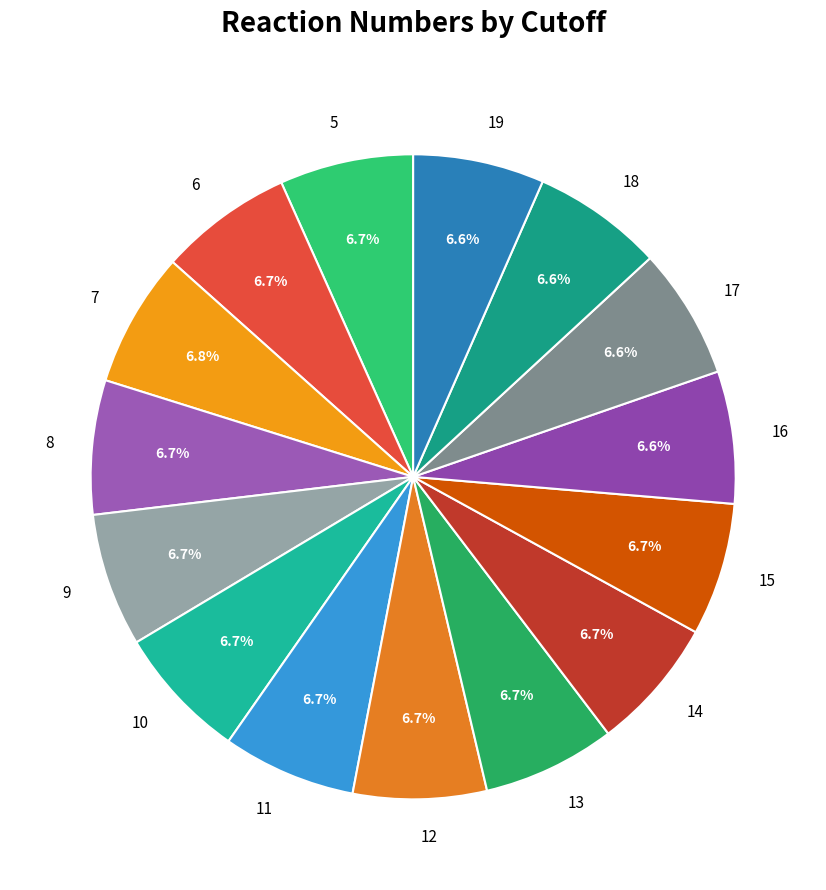

How many slices are in this pie chart?

15